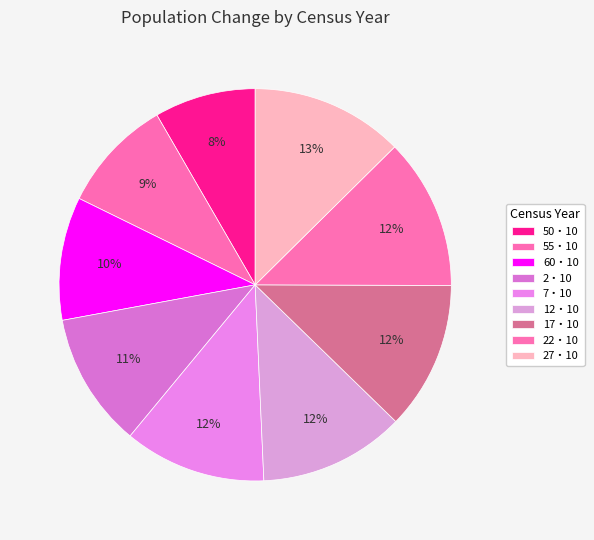

How many segments does this pie chart have?

9